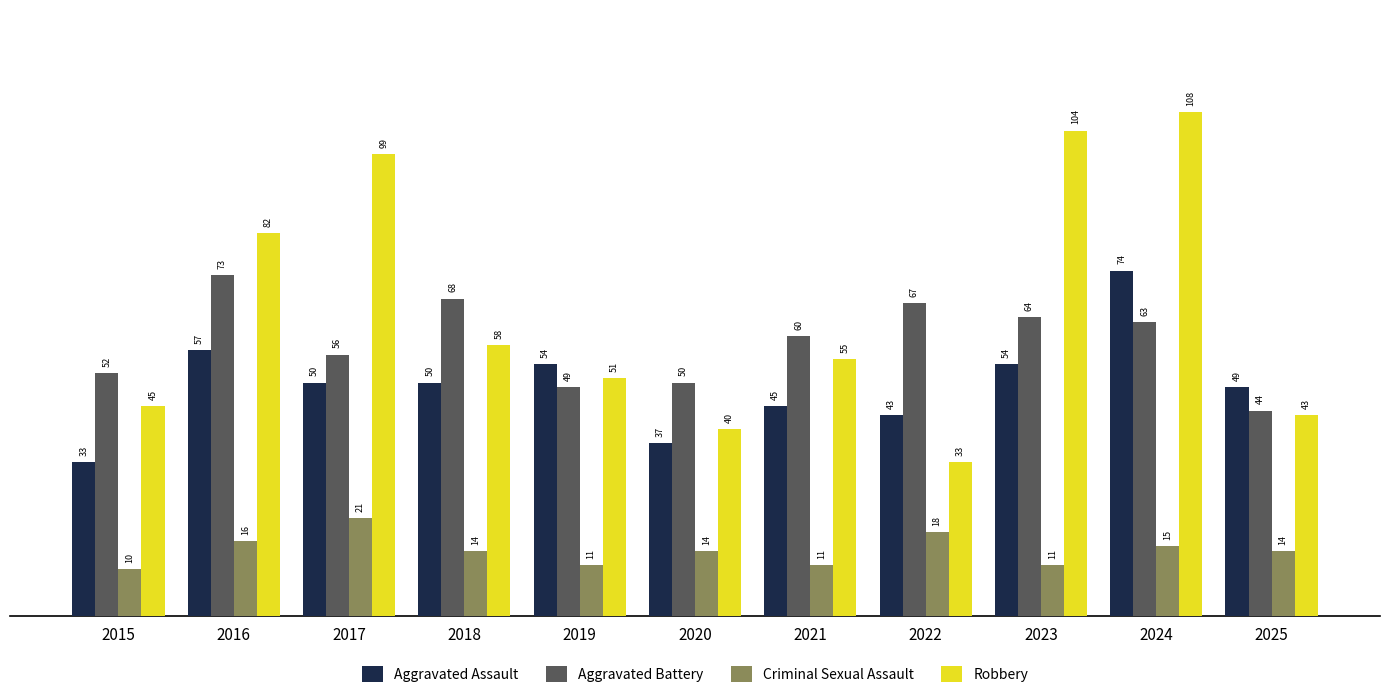

What is the value of the Aggravated Assault bar at the 2nd from the left?

57